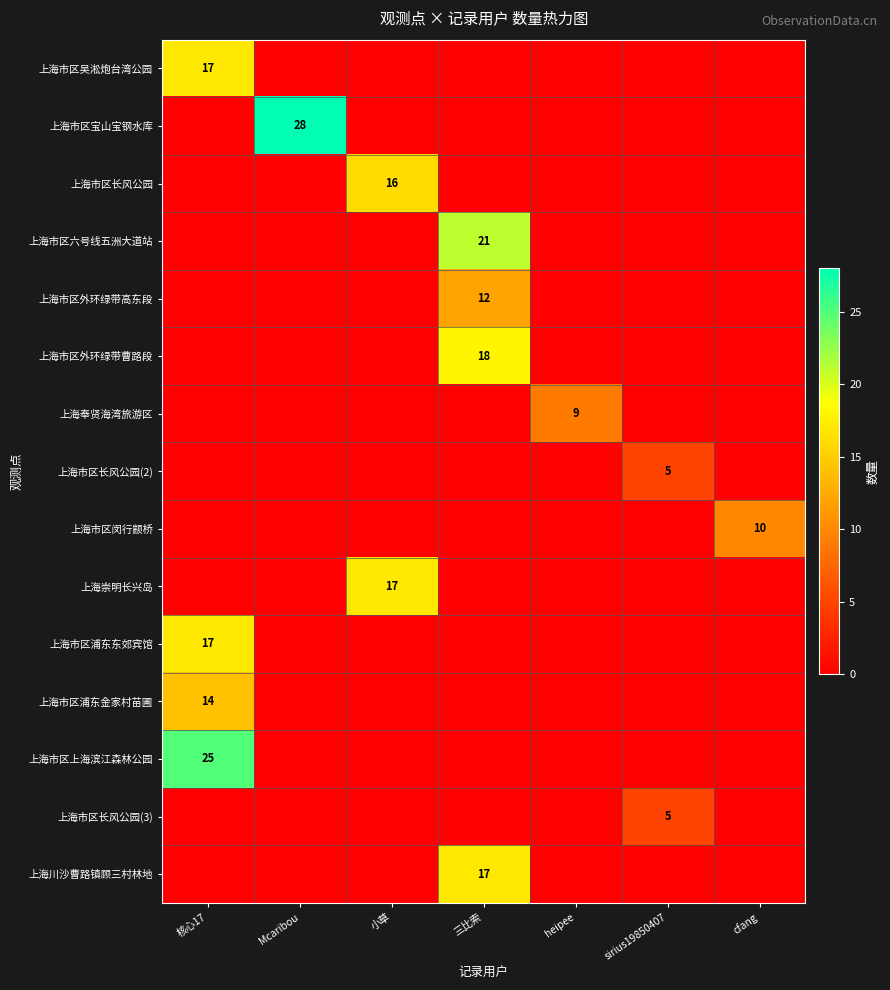

At how many categories does at least one series exceed 8?

6